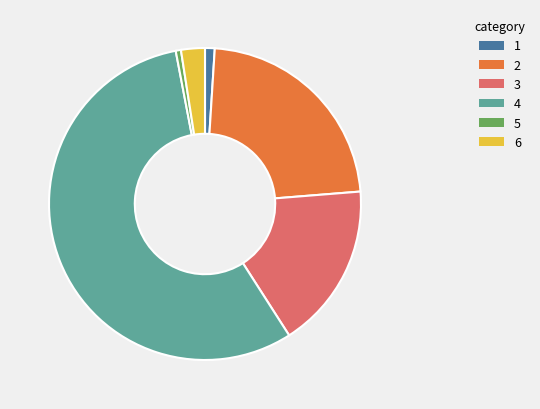

The 4 slice represents 56% of the pie. True or false?

True